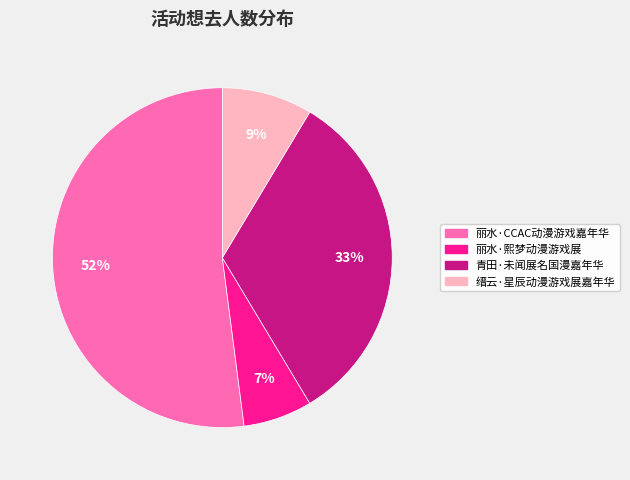

Count the number of slices in the pie.

4